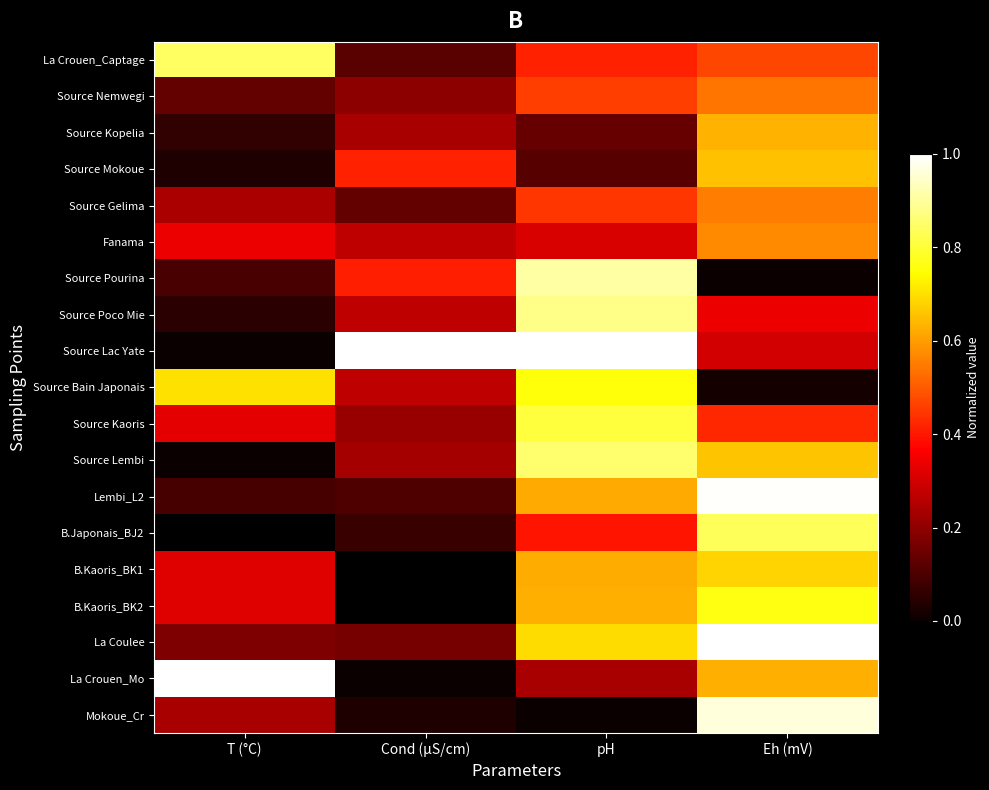

At which label is La Coulee closest to 0?

Cond (µS/cm)